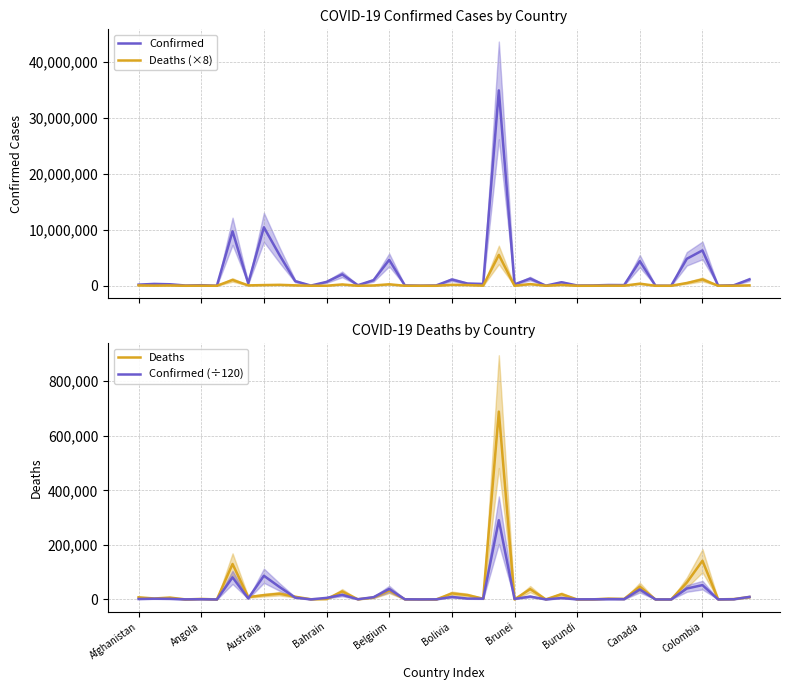

Reading right to left, what are all the values shown in this chart?

Confirmed: 1138416.0	93219.0	24837.0	6310332.0	4810774.0	7631.0	15289.0	4393414.0	123993.0	137996.0	62619.0	50574.0	632461.0	21631.0	1282751.0	244599.0	34855492.0	326344.0	400129.0	1109730.0	62430.0	27912.0	68972.0	4619721.0	994037.0	103424.0	2035992.0	692639.0	37416.0	823584.0	5477350.0	10429996.0	445397.0	9720232.0	9106.0	103131.0	46664.0	270906.0	333088.0	204287.0
Deaths (×8): 72072.0	11560.0	3088.0	1134800.0	494960.0	1552.0	904.0	376696.0	15720.0	24448.0	3280.0	304.0	155888.0	3096.0	303520.0	1800.0	5507160.0	22320.0	129464.0	177928.0	168.0	1304.0	5496.0	263672.0	56944.0	4480.0	235408.0	12240.0	6664.0	79656.0	168472.0	126536.0	69672.0	1040024.0	1168.0	15336.0	1240.0	55048.0	28744.0	62632.0
Deaths: 9009.0	1445.0	386.0	141850.0	61870.0	194.0	113.0	47087.0	1965.0	3056.0	410.0	38.0	19486.0	387.0	37940.0	225.0	688395.0	2790.0	16183.0	22241.0	21.0	163.0	687.0	32959.0	7118.0	560.0	29426.0	1530.0	833.0	9957.0	21059.0	15817.0	8709.0	130003.0	146.0	1917.0	155.0	6881.0	3593.0	7829.0
Confirmed (÷120): 9486.8	776.8	207.0	52586.1	40089.8	63.6	127.4	36611.8	1033.3	1150.0	521.8	421.4	5270.5	180.3	10689.6	2038.3	290462.4	2719.5	3334.4	9247.8	520.2	232.6	574.8	38497.7	8283.6	861.9	16966.6	5772.0	311.8	6863.2	45644.6	86916.6	3711.6	81001.9	75.9	859.4	388.9	2257.6	2775.7	1702.4